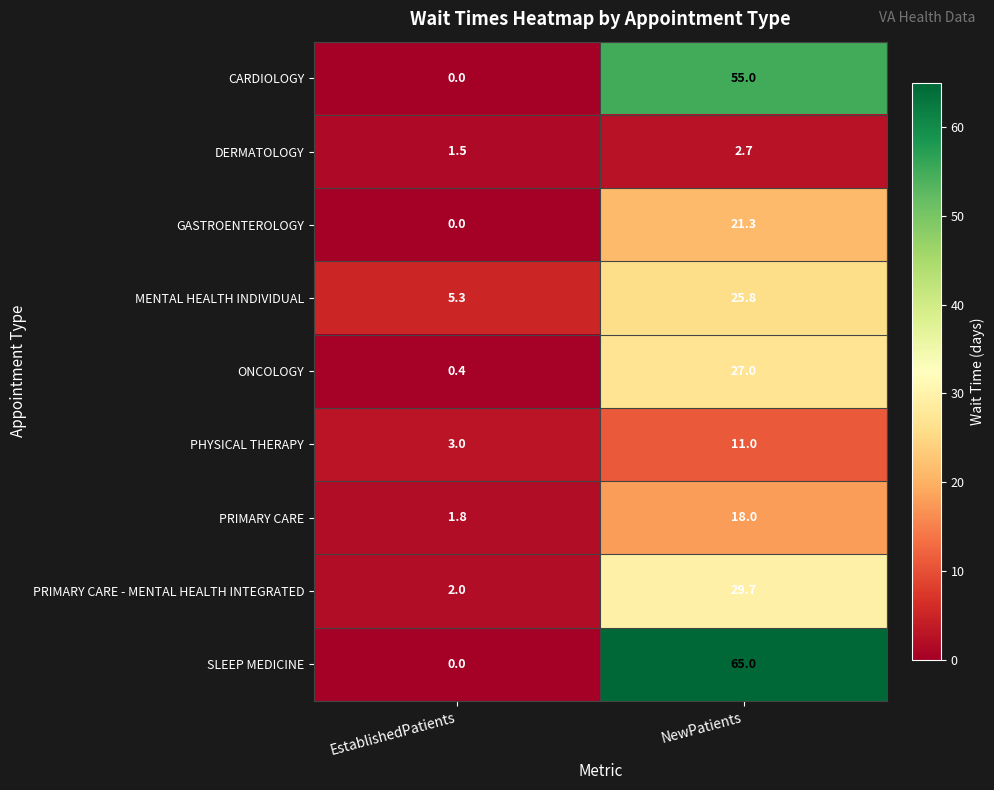

What is the sum of the ONCOLOGY values at EstablishedPatients and NewPatients?

27.4